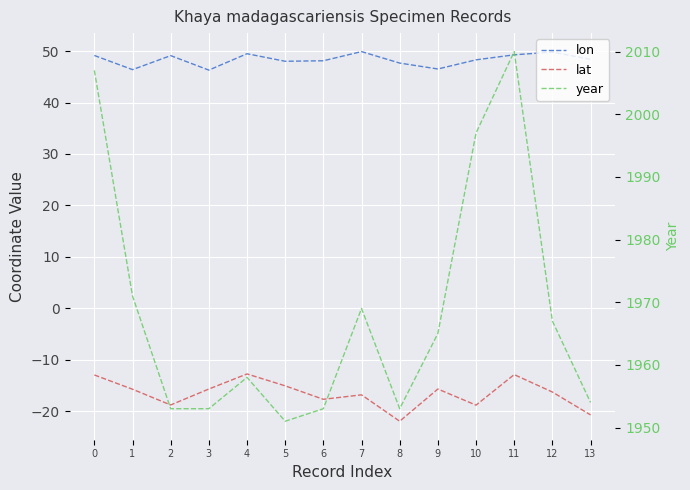

At which category does year reach its first local peak?

4